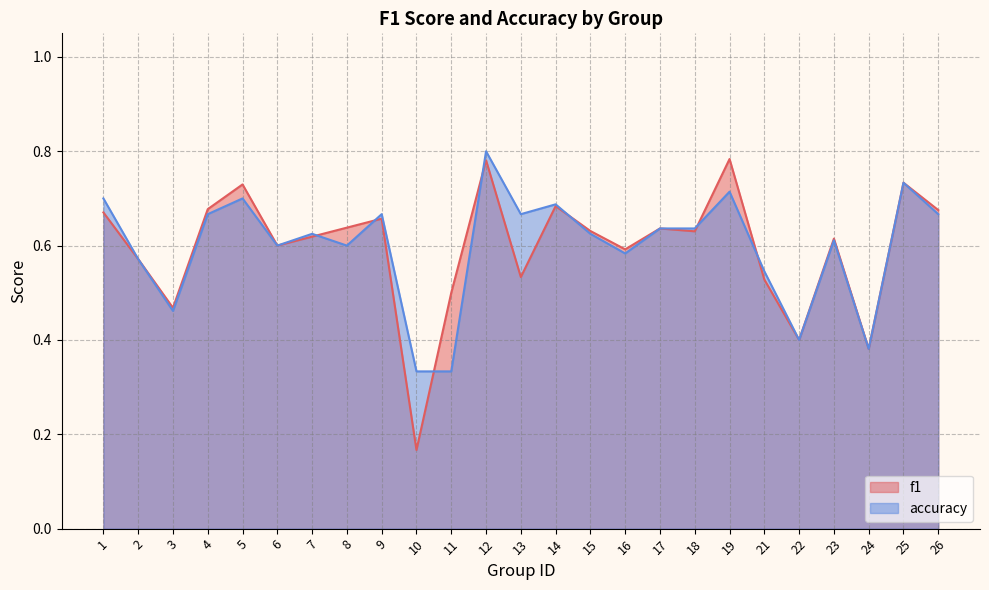

How many accuracy values are between 0 and 1?

25